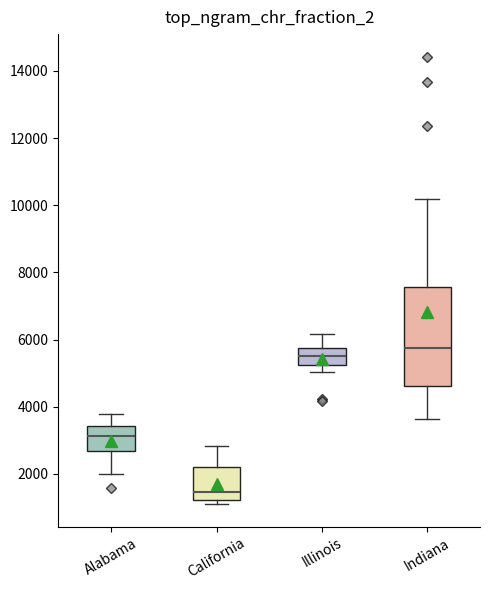

Where does the median line of the box for Illinois sit on the y-axis? The values are not printed on the chart, so give them approximately, as read against the axis.

5600